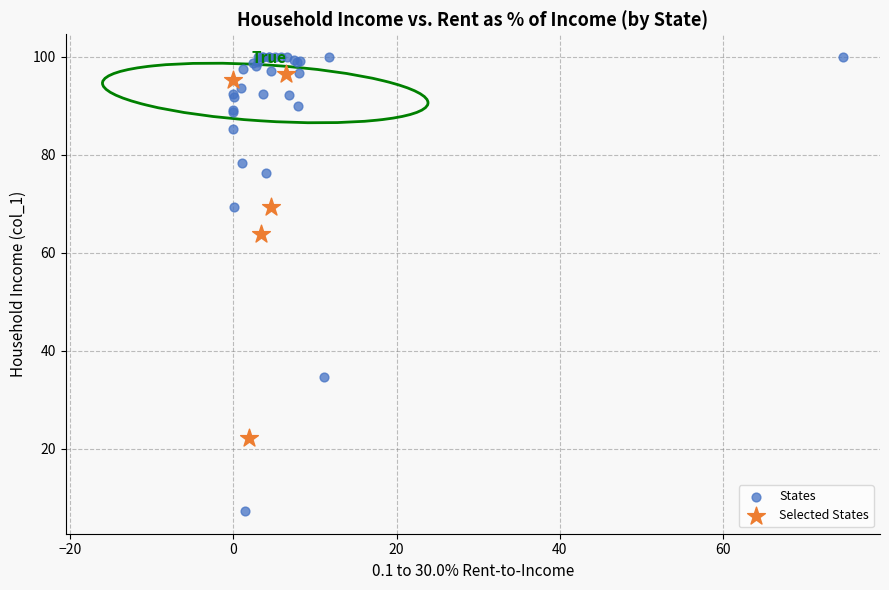

Which series contains the lowest Y value?

States